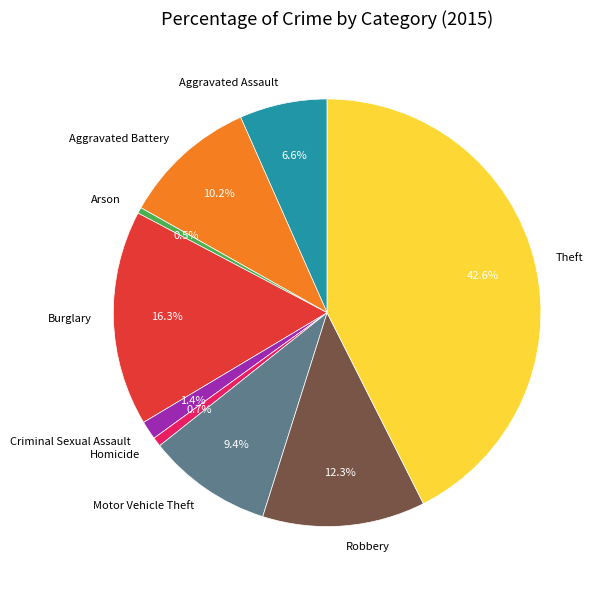

Which category has the biggest portion of the pie?

Theft